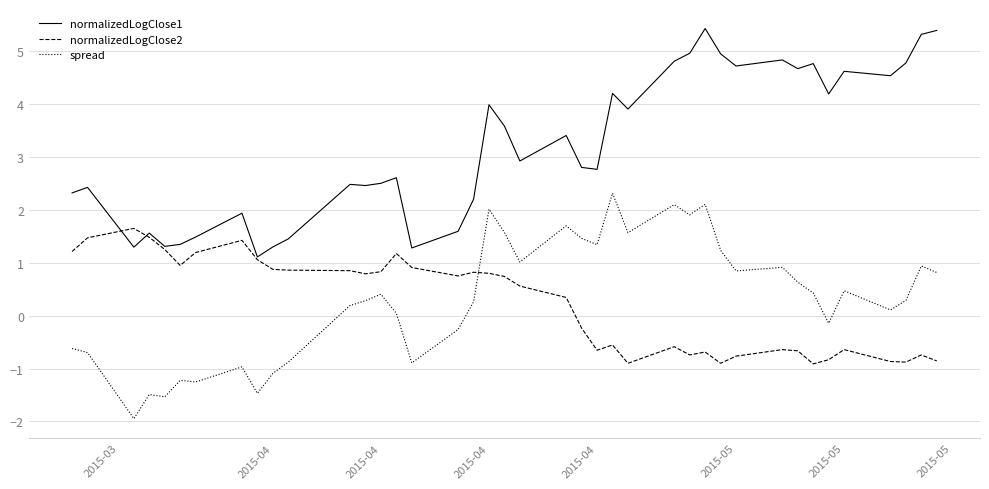

List the series in order of their peak value, lowest first.

normalizedLogClose2, spread, normalizedLogClose1